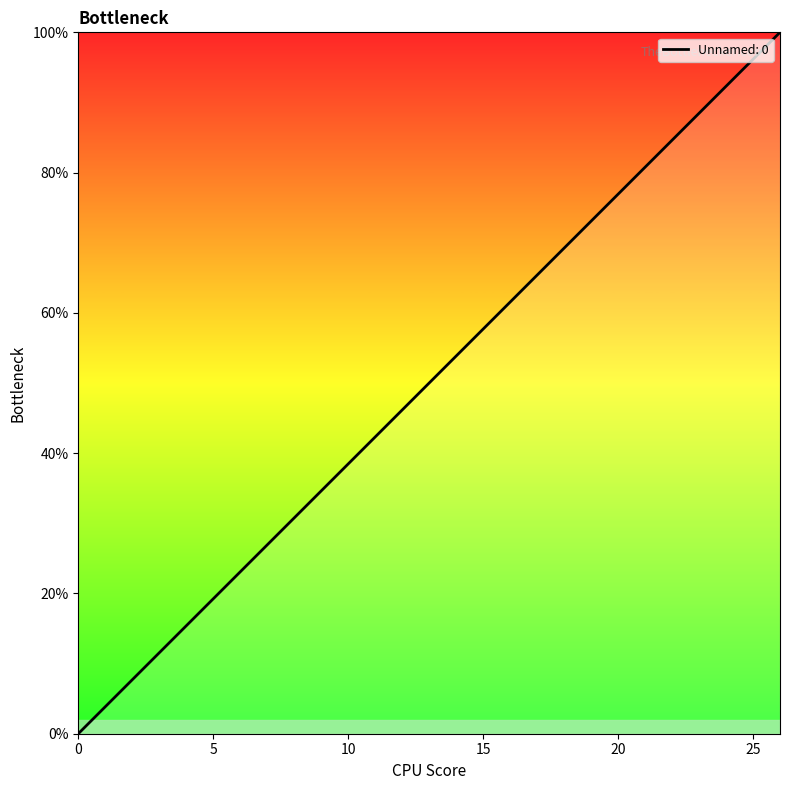

Does the chart display data point markers on the line(s)?

No